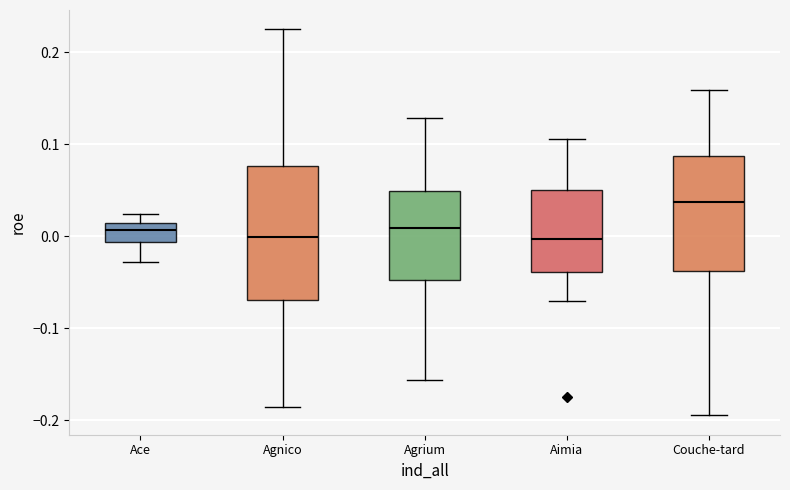

Reading left to right, read every box against the y-axis: the position of its median line, the range the box covers, and the ends of its whiskers. The values are not printed on the chart, so give them approximately, as read against the axis.

Ace: median 0.01 (inside the box), box -0.01 to 0.01, whiskers -0.03 to 0.02
Agnico: median 0.00, box -0.07 to 0.08, whiskers -0.19 to 0.22
Agrium: median 0.01, box -0.05 to 0.05, whiskers -0.16 to 0.13
Aimia: median 0.00, box -0.04 to 0.05, whiskers -0.07 to 0.11
Couche-tard: median 0.04, box -0.04 to 0.09, whiskers -0.19 to 0.16